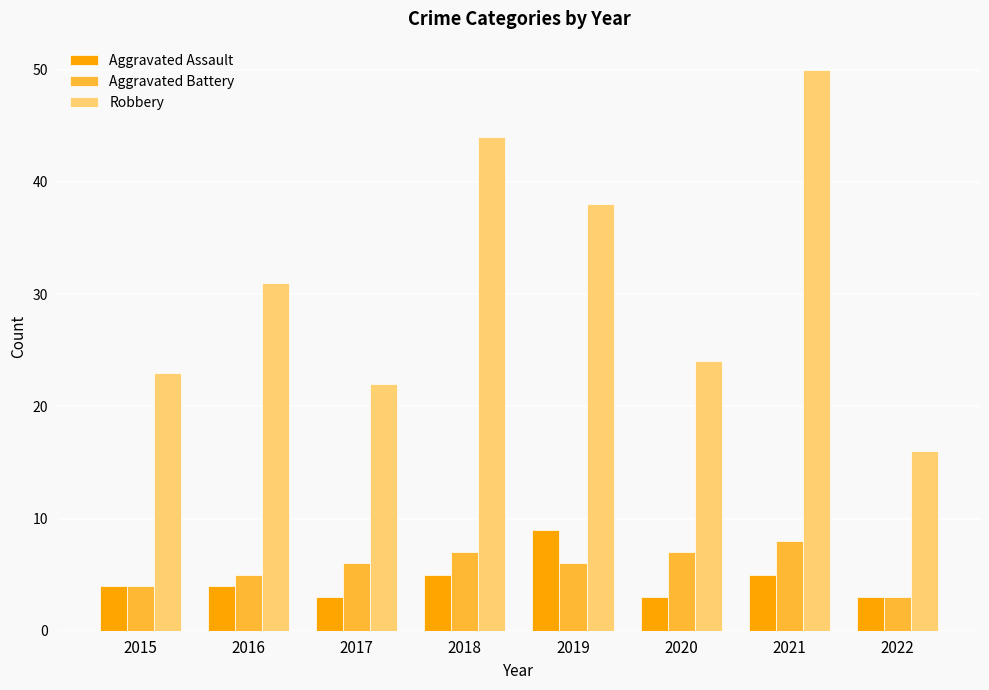

What is the sum of all Robbery values?

248